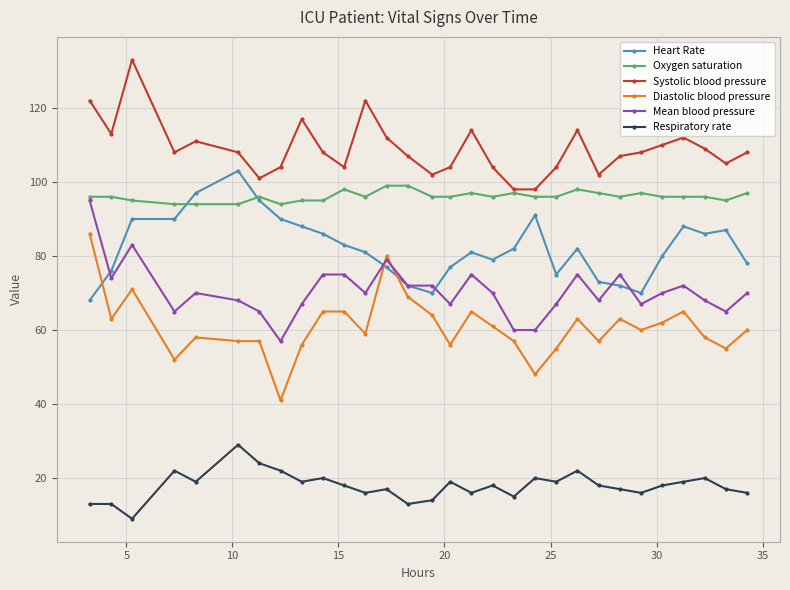

What is the highest value of the Mean blood pressure series?

95